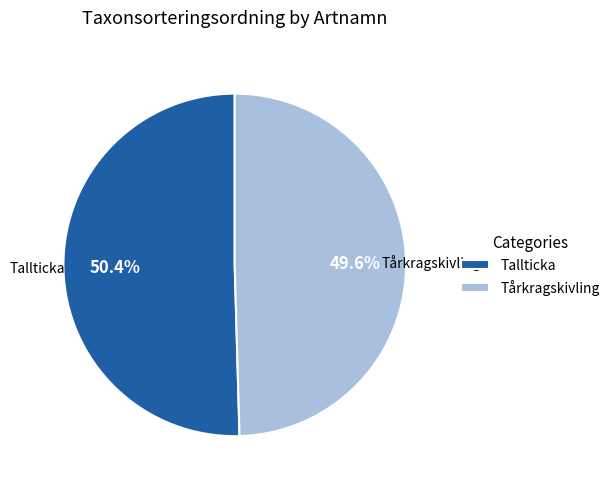

Which category has the biggest portion of the pie?

Tallticka